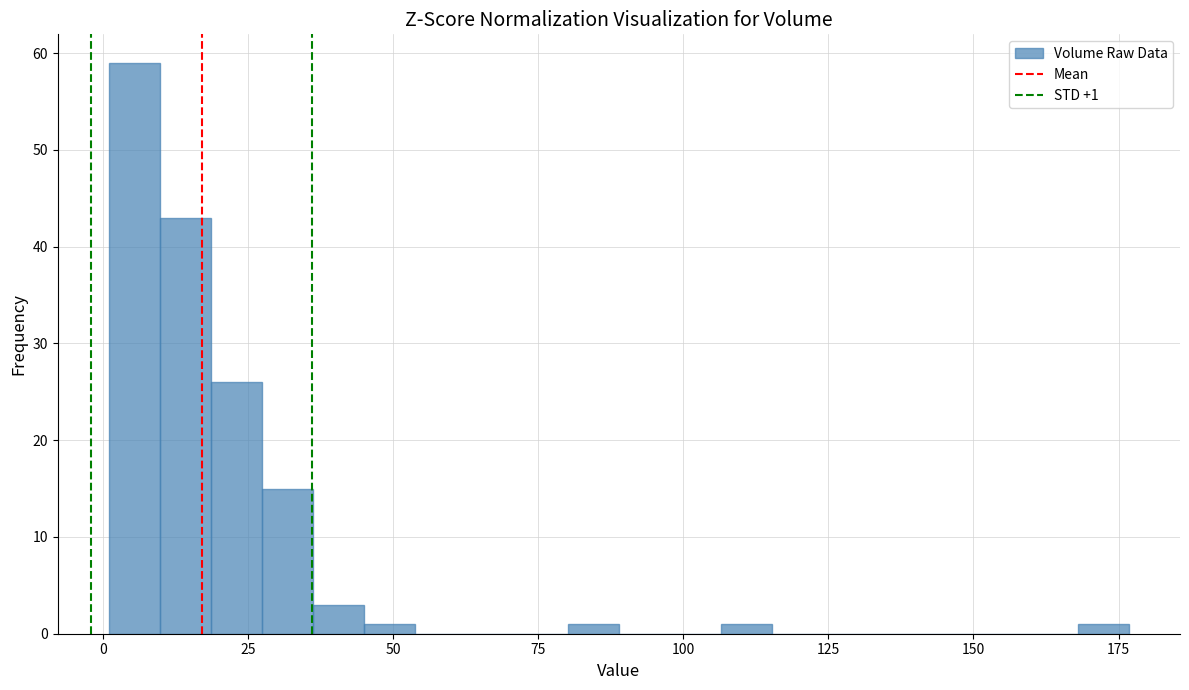

Around what value on the x-axis is the tallest bar? Give the approximate position of its centre, as read against the axis.

5